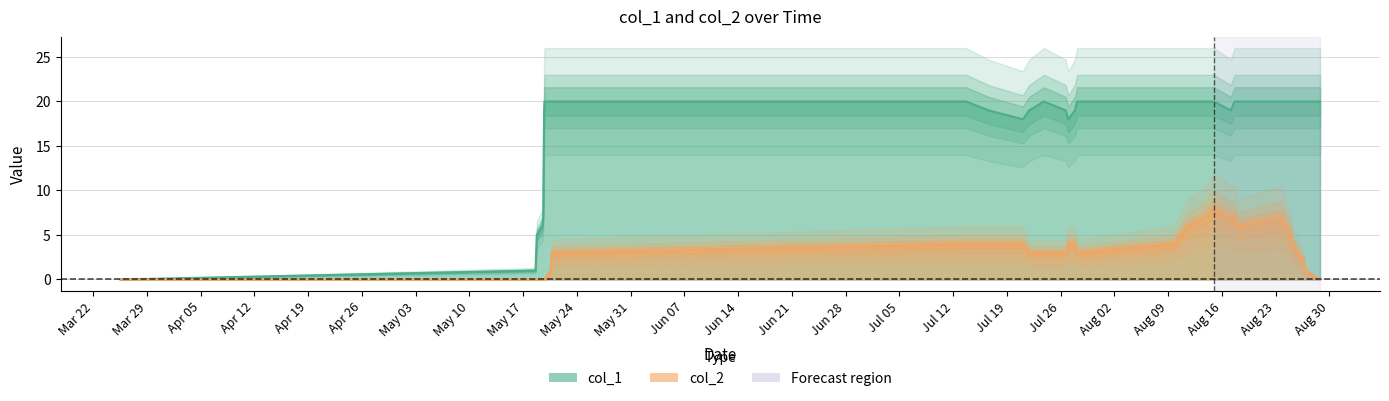

Does the chart display data point markers on the line(s)?

No